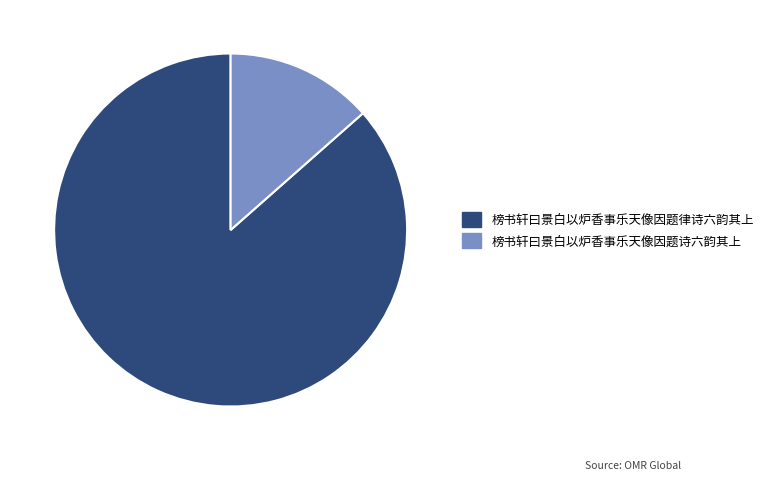

Is there any slice that represents more than half of the pie?

Yes